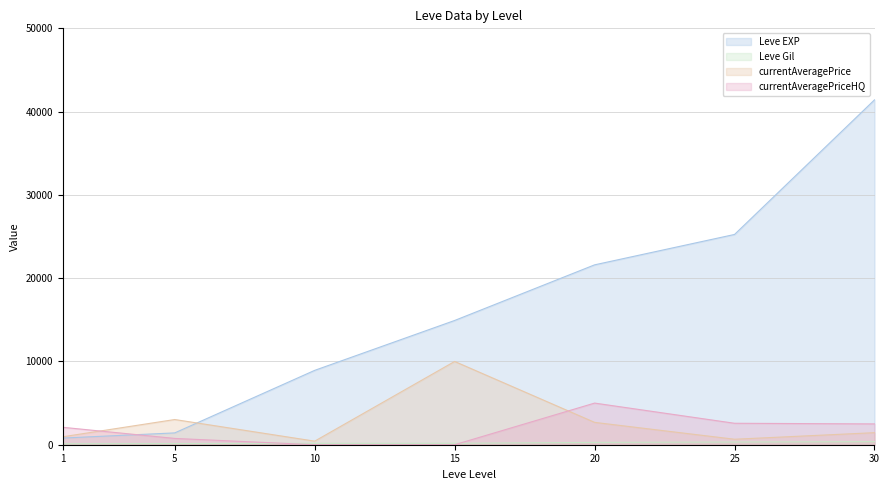

How many interior local peaks does the currentAveragePriceHQ series have?

1